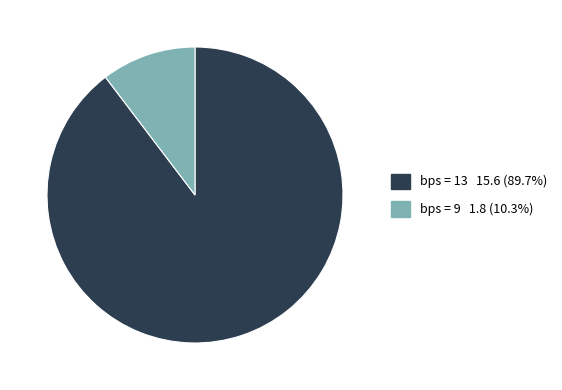

Is there any slice that represents more than half of the pie?

Yes